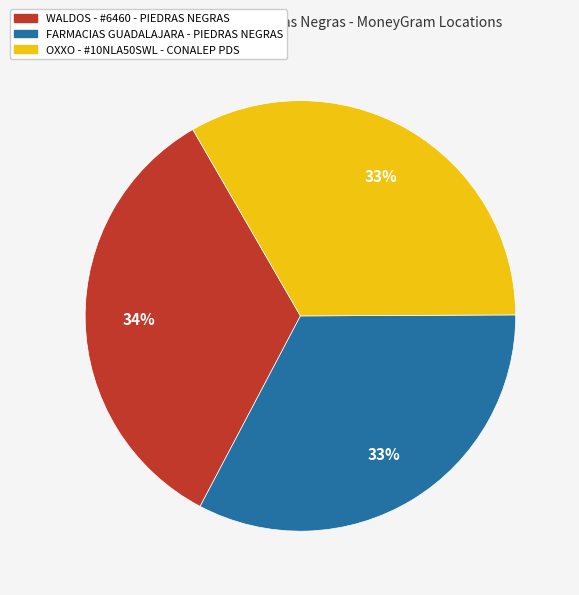

Does FARMACIAS GUADALAJARA - PIEDRAS NEGRAS account for over 50% of the chart?

No